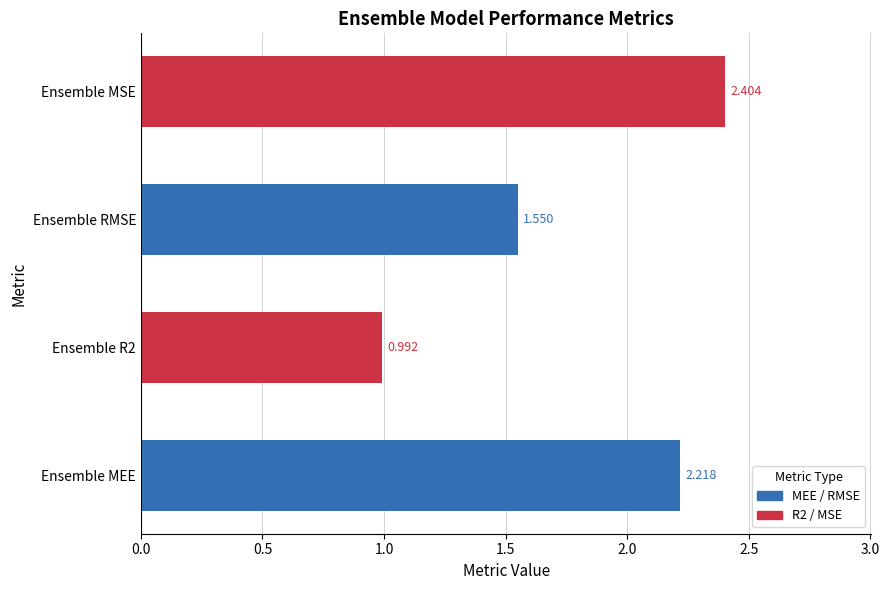

Which category has the highest value across all series?

Ensemble MSE